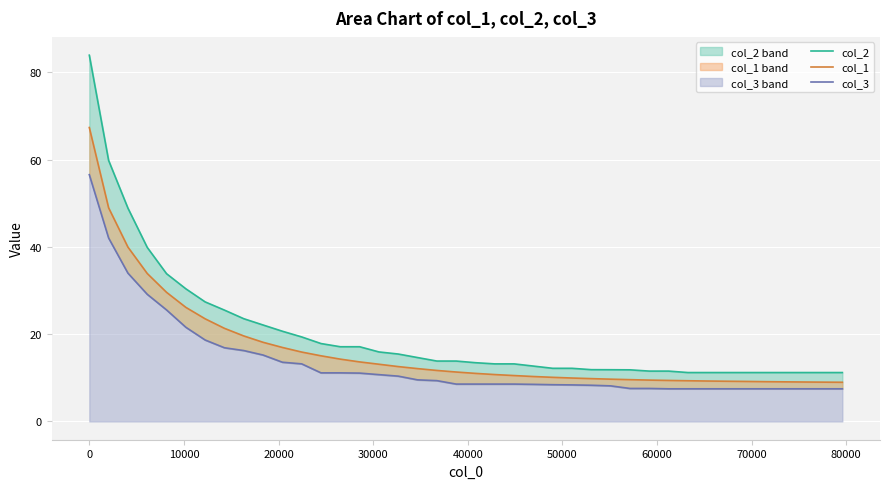

Between 10000 and 60000, which series saw the biggest shift?

col_2